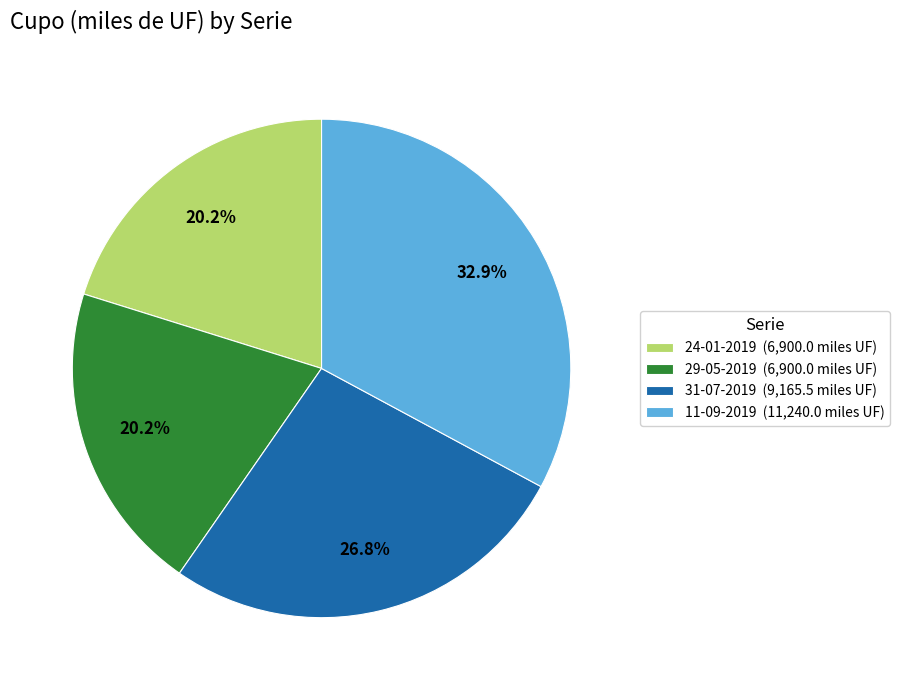

What is the largest slice in the pie chart?

11-09-2019